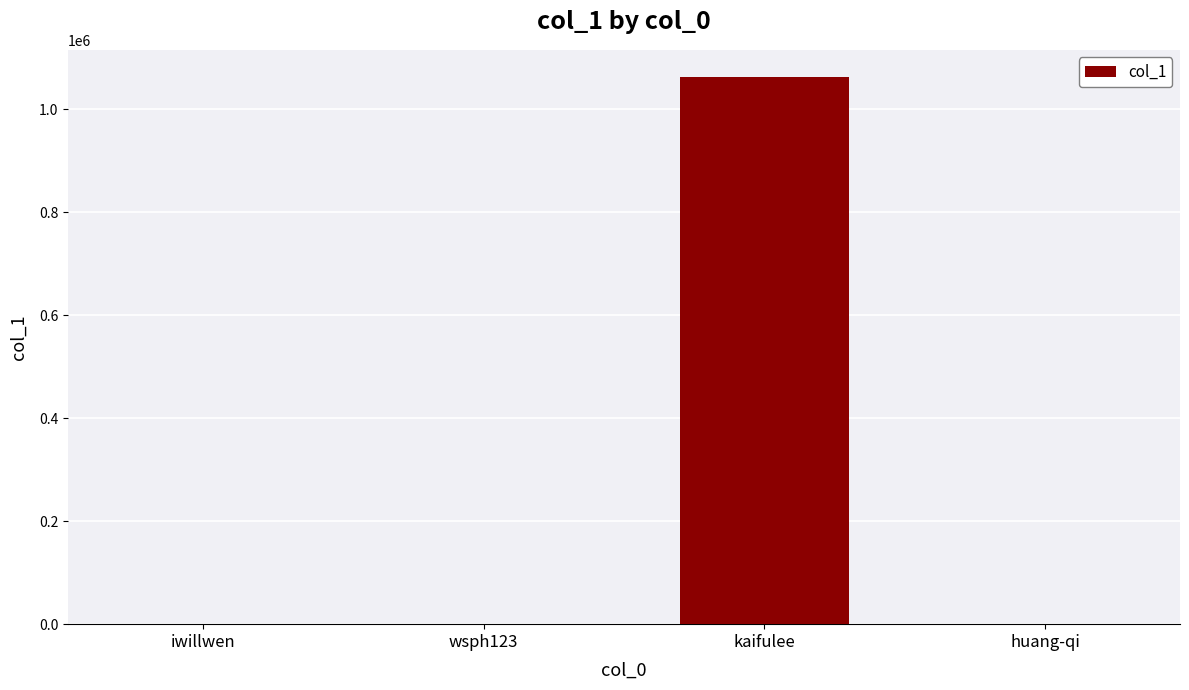

Count the number of data series in this chart.

1